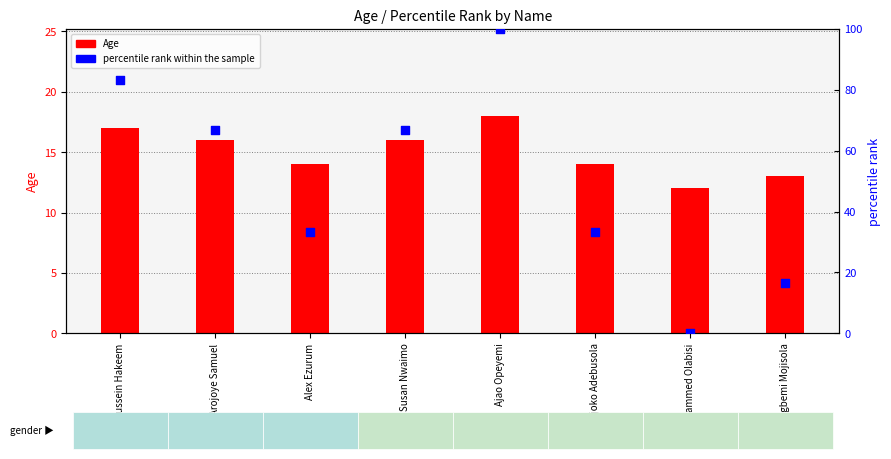

At which category is the sum across all series the highest?

Ajao Opeyemi